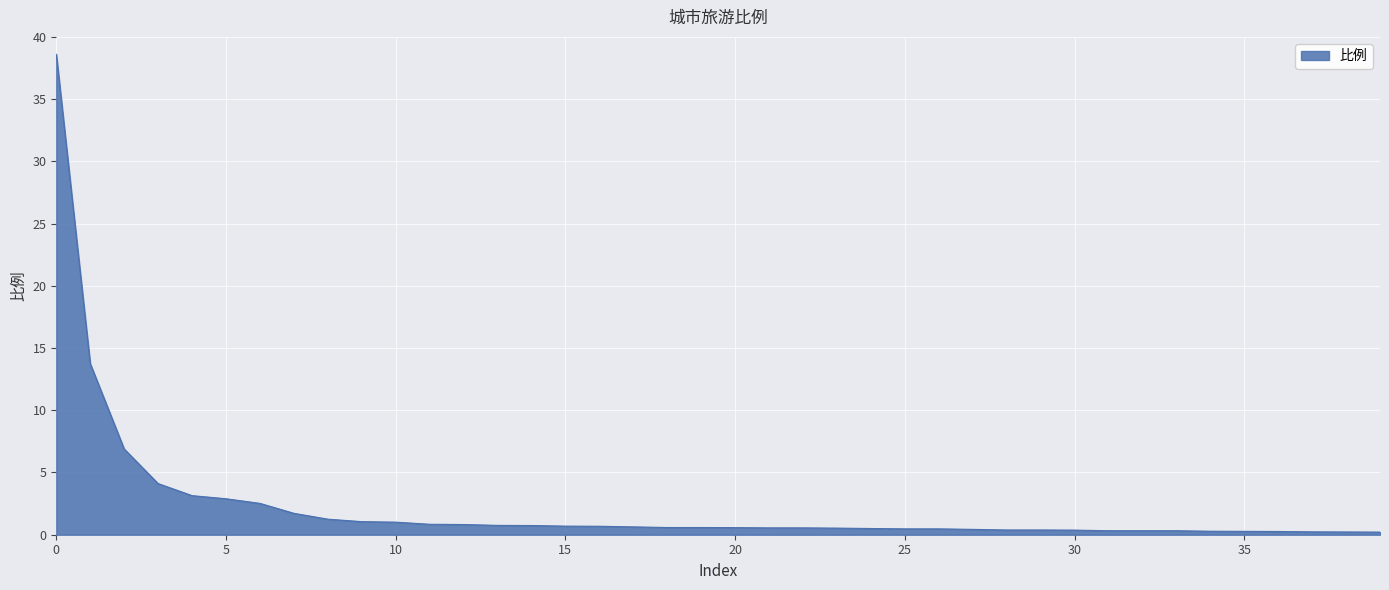

How many lines are shown in the chart?

1